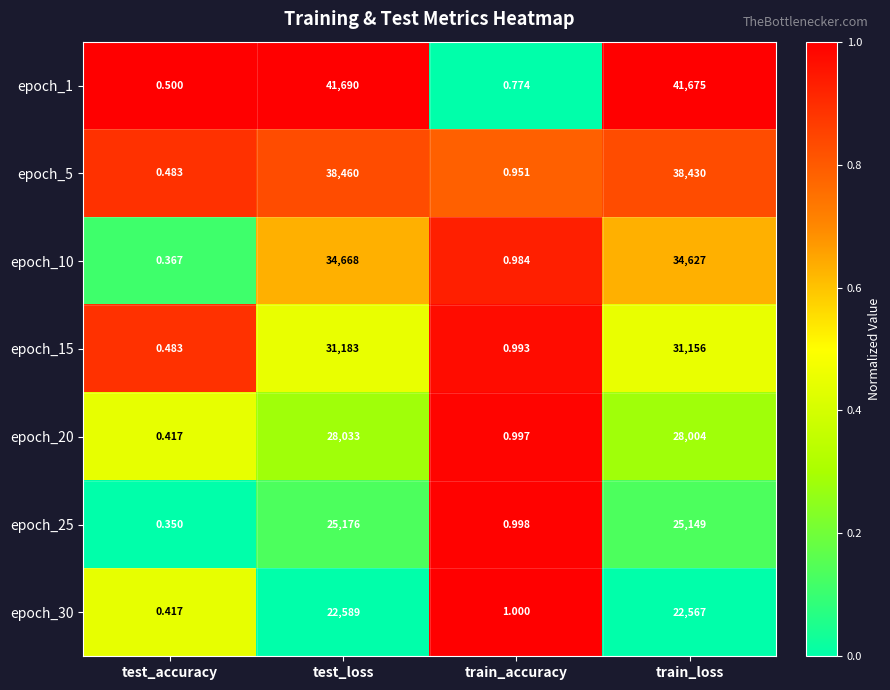

At which label does epoch_1 reach its peak?

test_loss